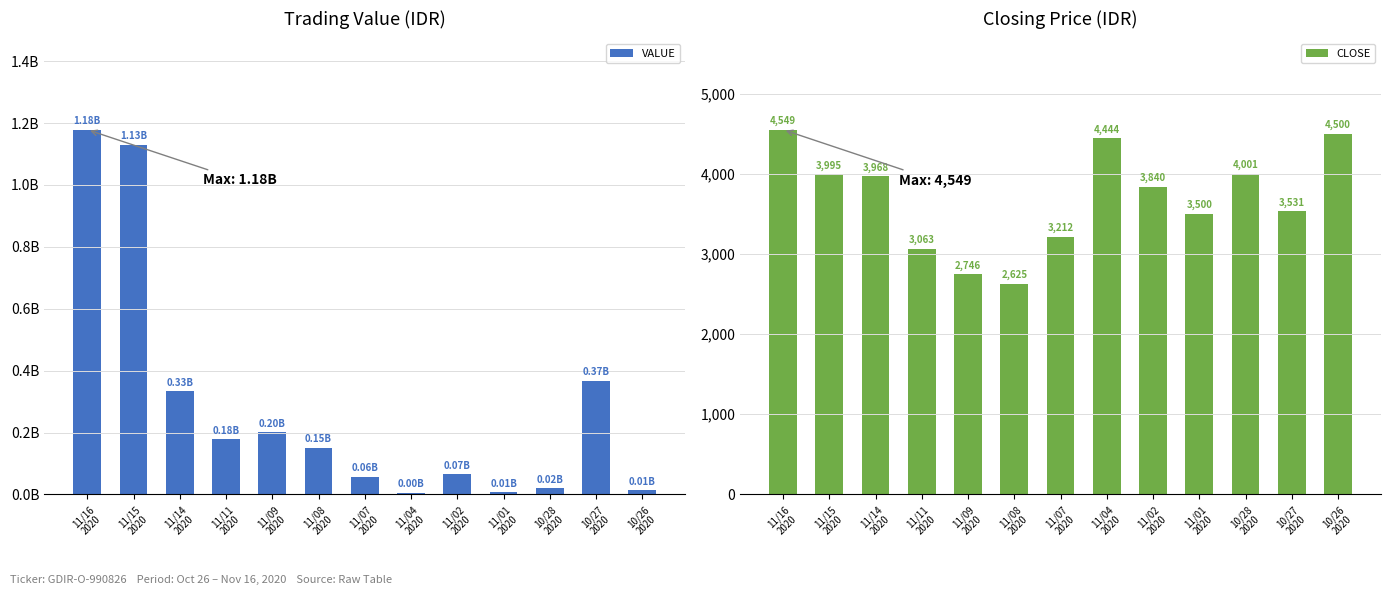

Reading left to right, list all the values displayed in this chart.

VALUE: 1178314000	1130543000	333350000	177679000	200464000	149643000	57820000	4444000	65280000	7000000	20004000	367203000	13500000
CLOSE: 4549	3995	3968	3063	2746	2625	3212	4444	3840	3500	4001	3531	4500